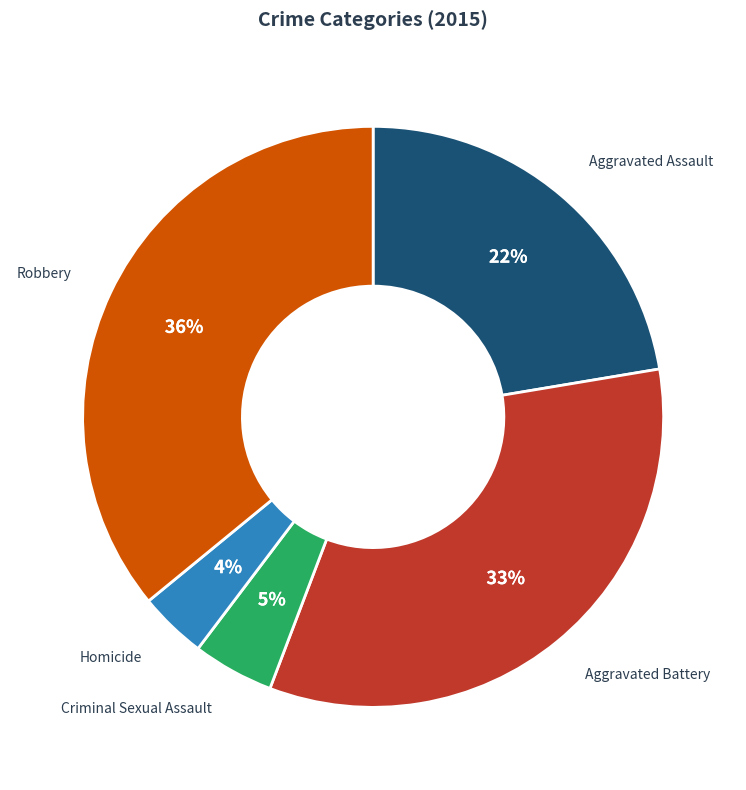

To the nearest percent, what is the difference between the largest and smallest slice percentages?

32%